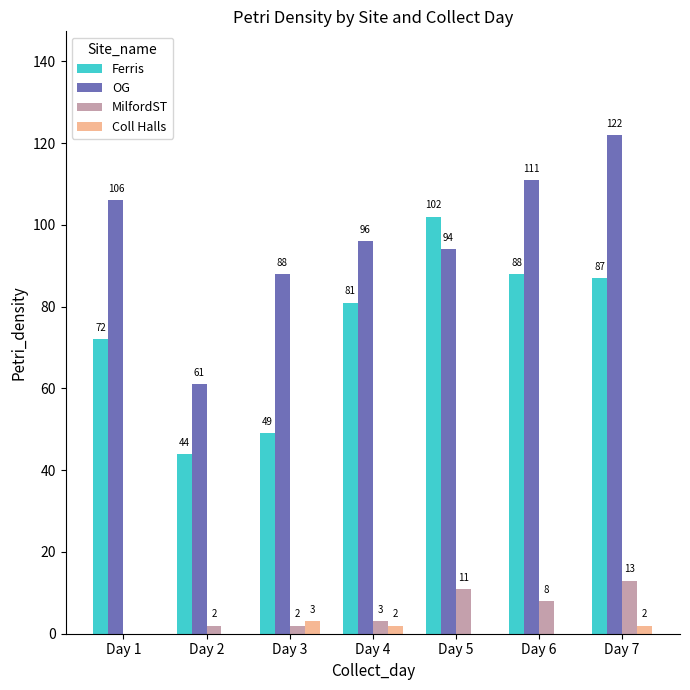

What is the difference between the OG values at Day 3 and Day 2?

27